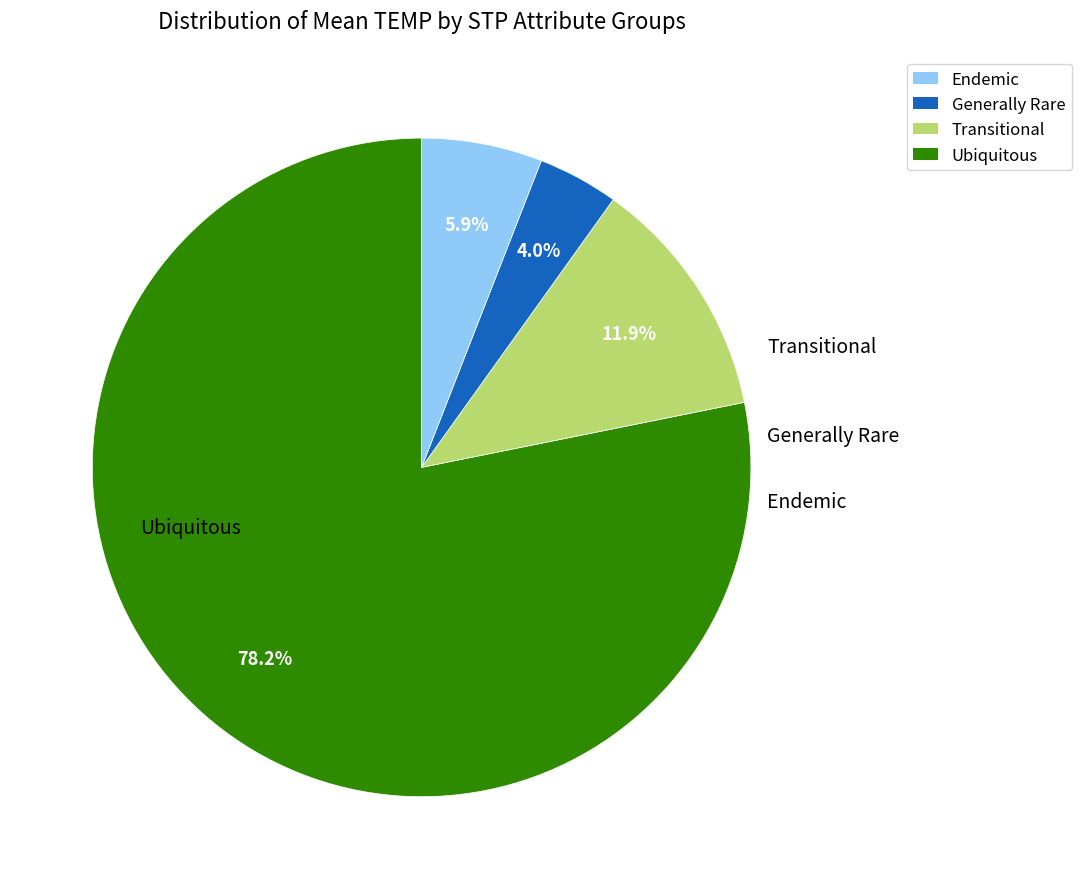

Does any single category account for the majority?

Yes